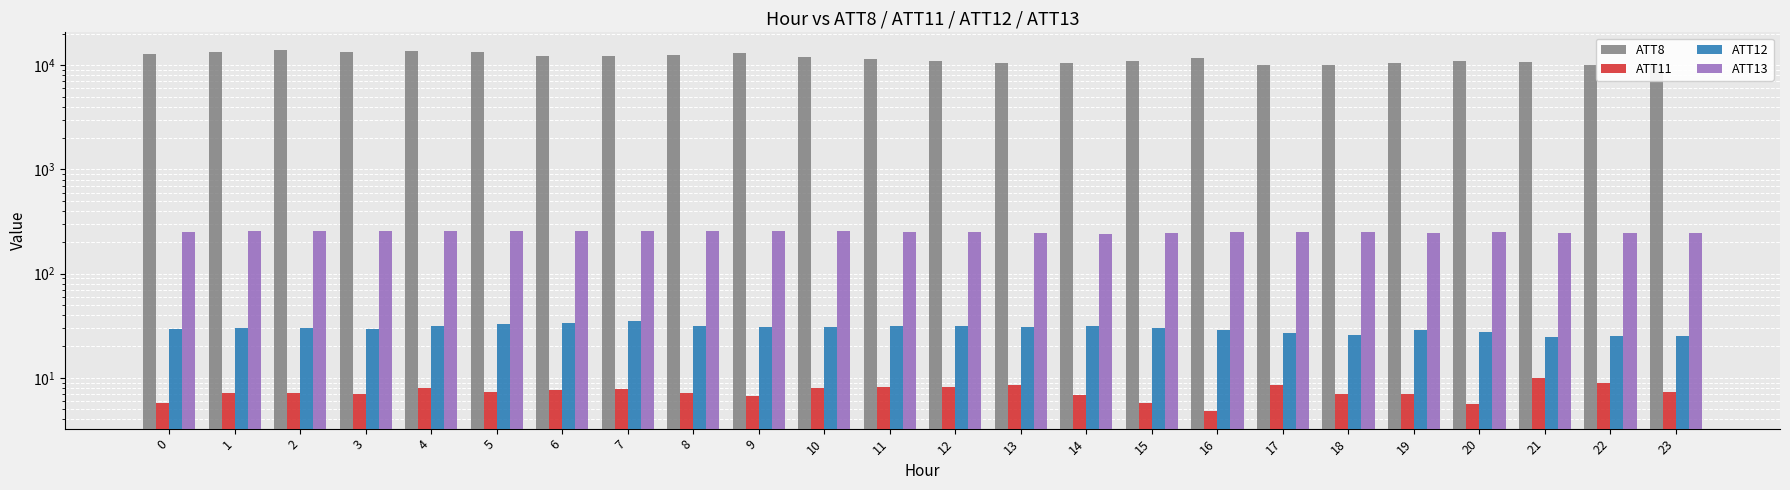

Where is ATT8 nearest to the value 11950?

10